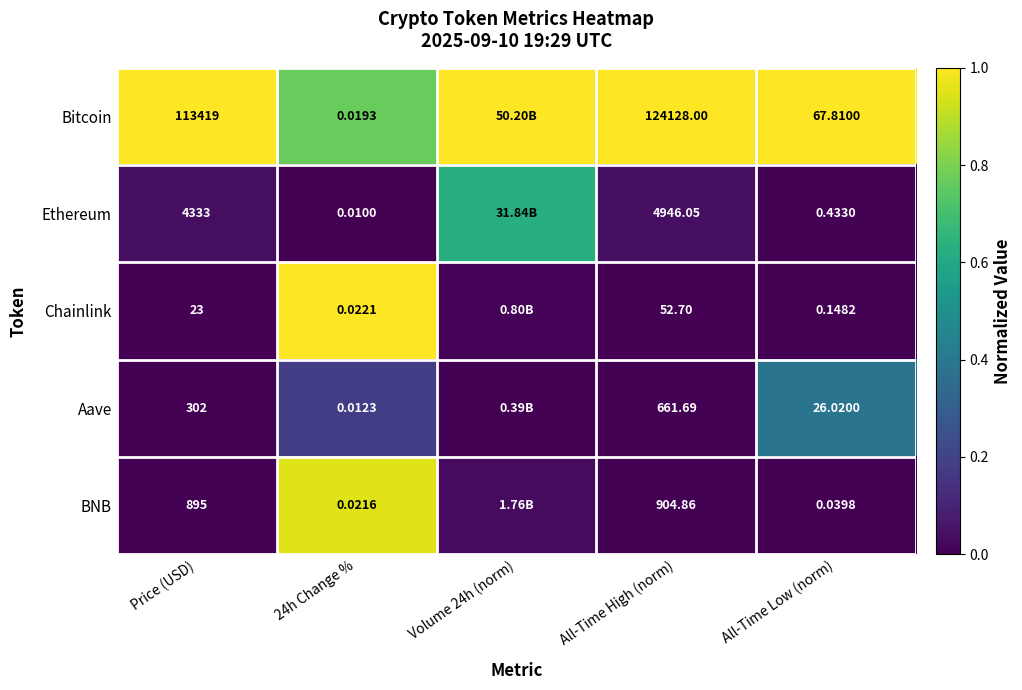

Rank the series at 24h Change % from lowest to highest value.

Ethereum, Aave, Bitcoin, BNB, Chainlink